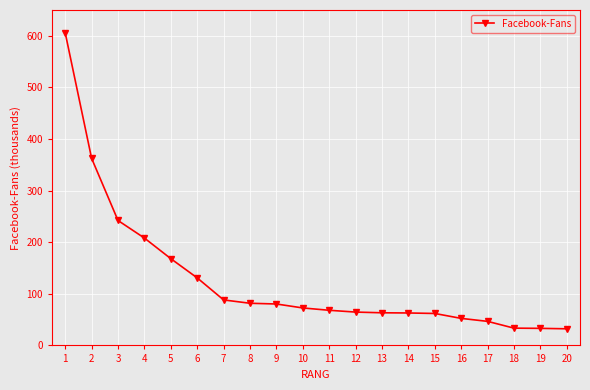

Count the number of data series in this chart.

1